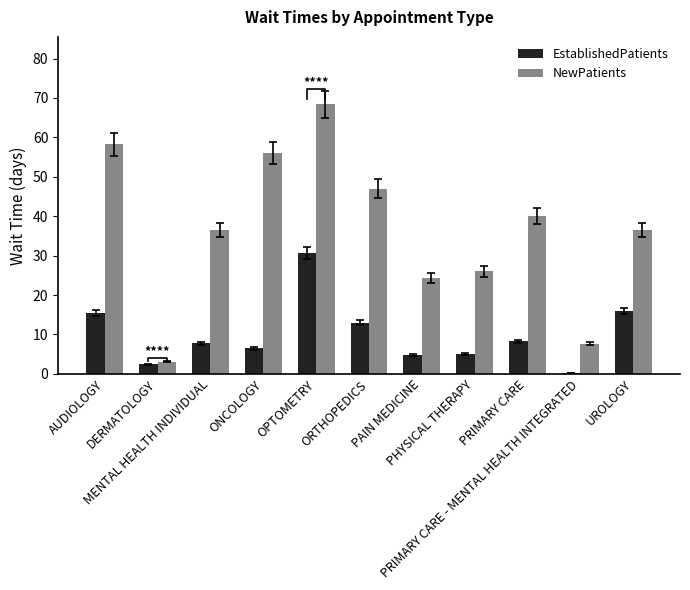

How many series are shown in this chart?

2